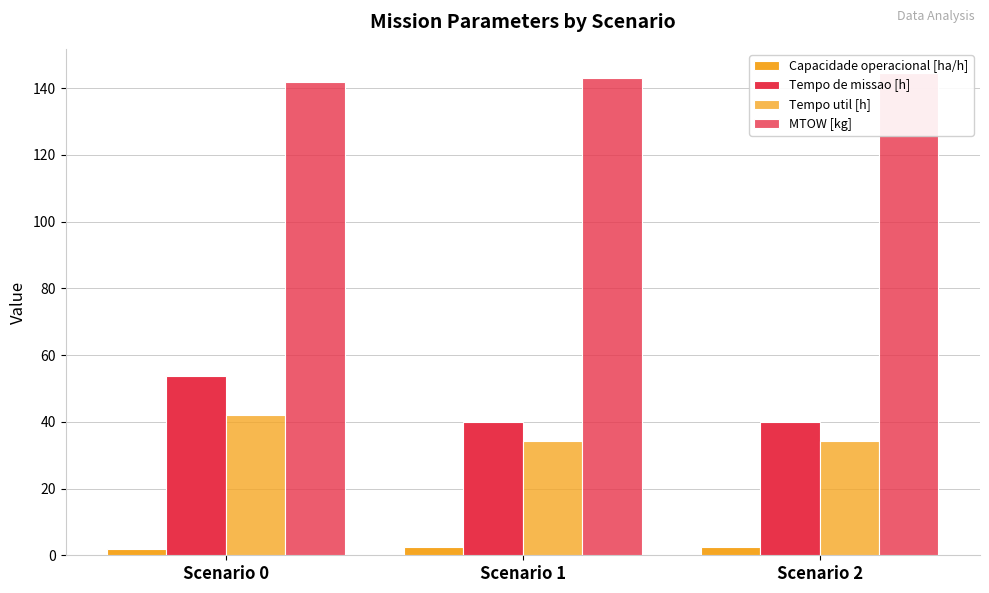

What is the difference between the maximum and minimum values in the Capacidade operacional [ha/h] series?

0.6